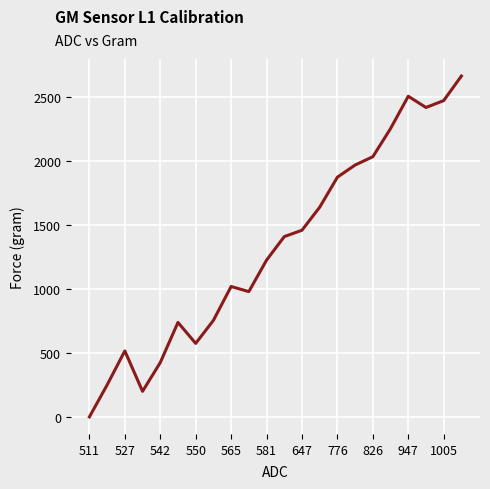

Is this an area chart (filled region under the line)?

No